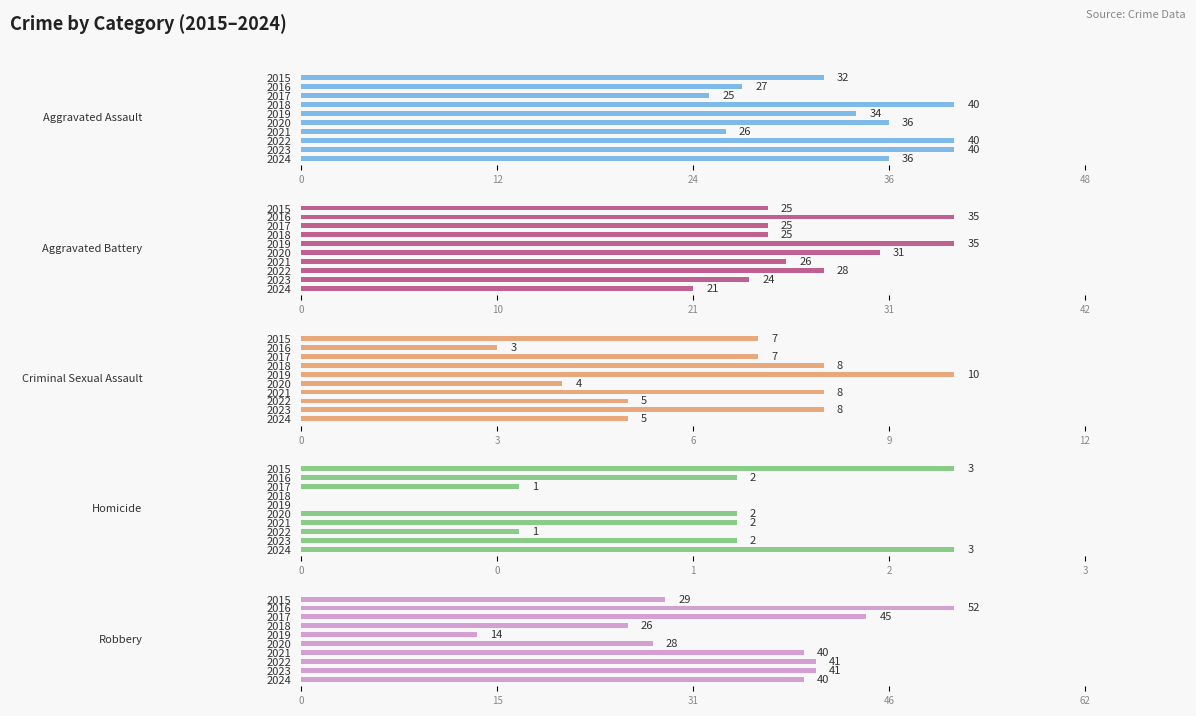

Which series changed the most between 2016 and 2020?

Robbery